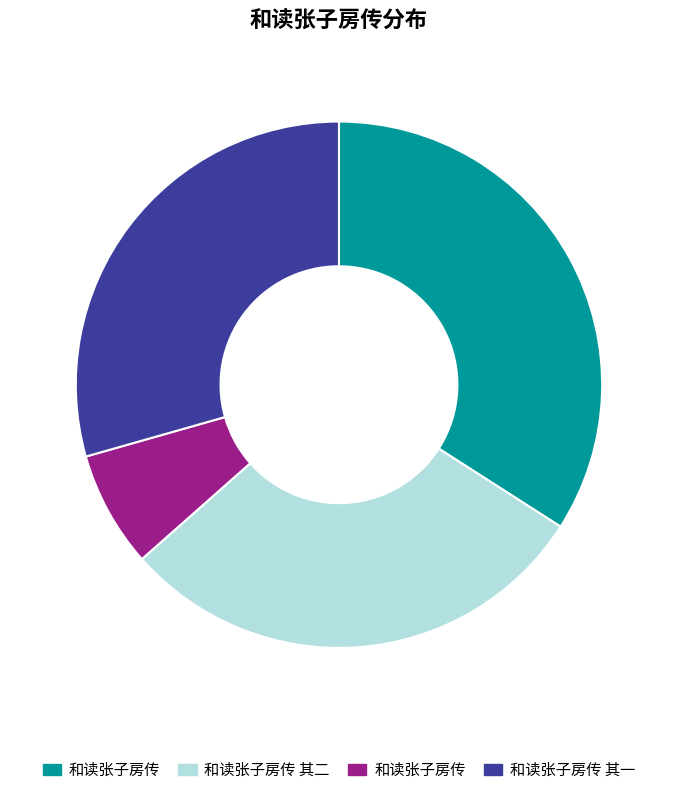

To the nearest percent, what is the difference between the largest and smallest slice percentages?

27%